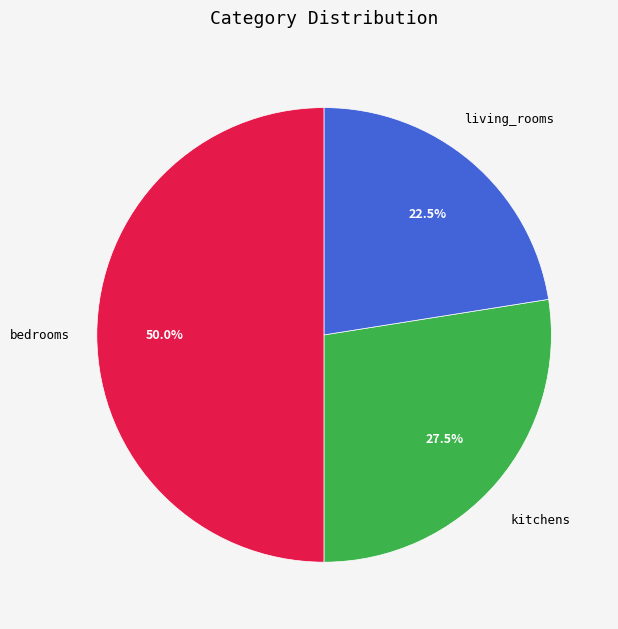

Count the number of slices in the pie.

3